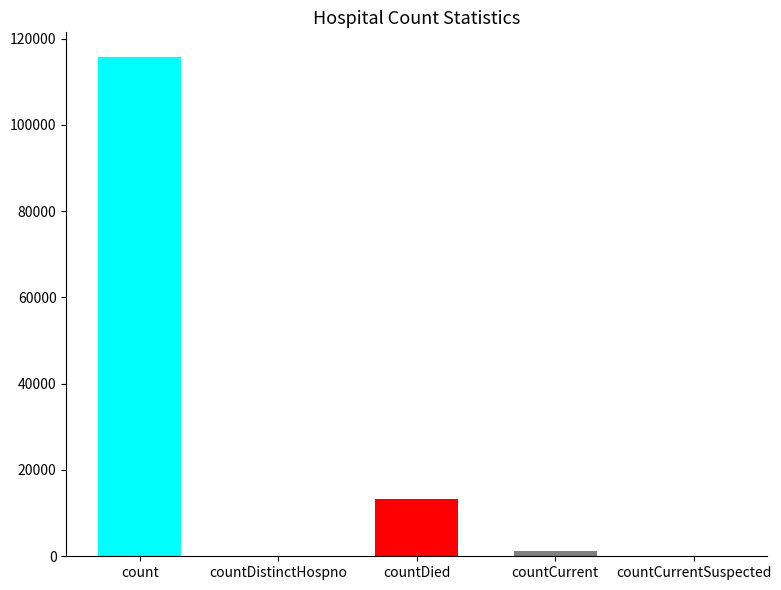

The value at countDied is 22810. True or false?

False